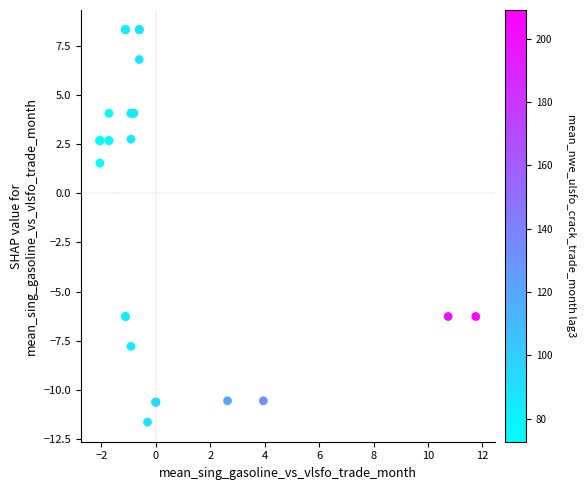

What Y value in the scatter plot is closest to -1?

1.5